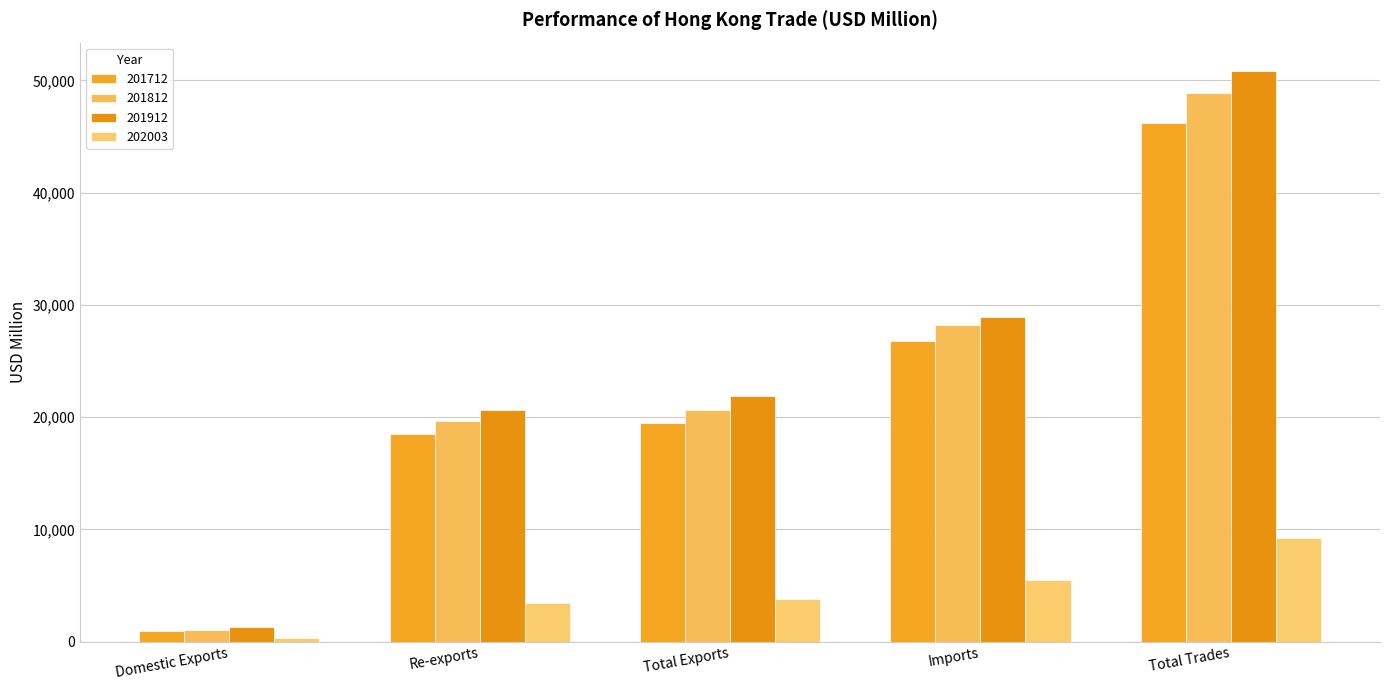

How many values in the 201812 series are below 20667?

2